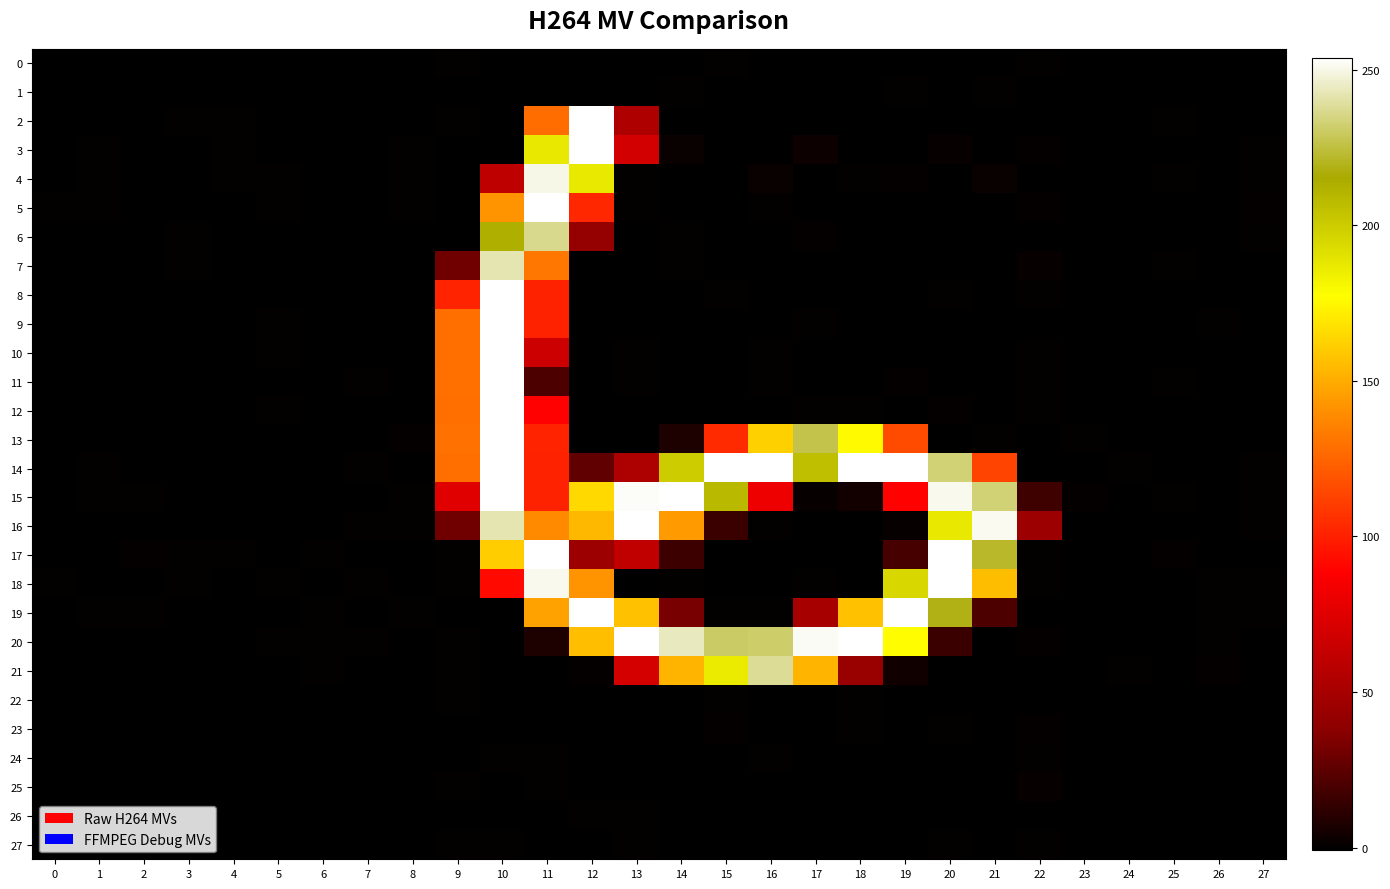

At how many categories does at least one series exceed 189?

12